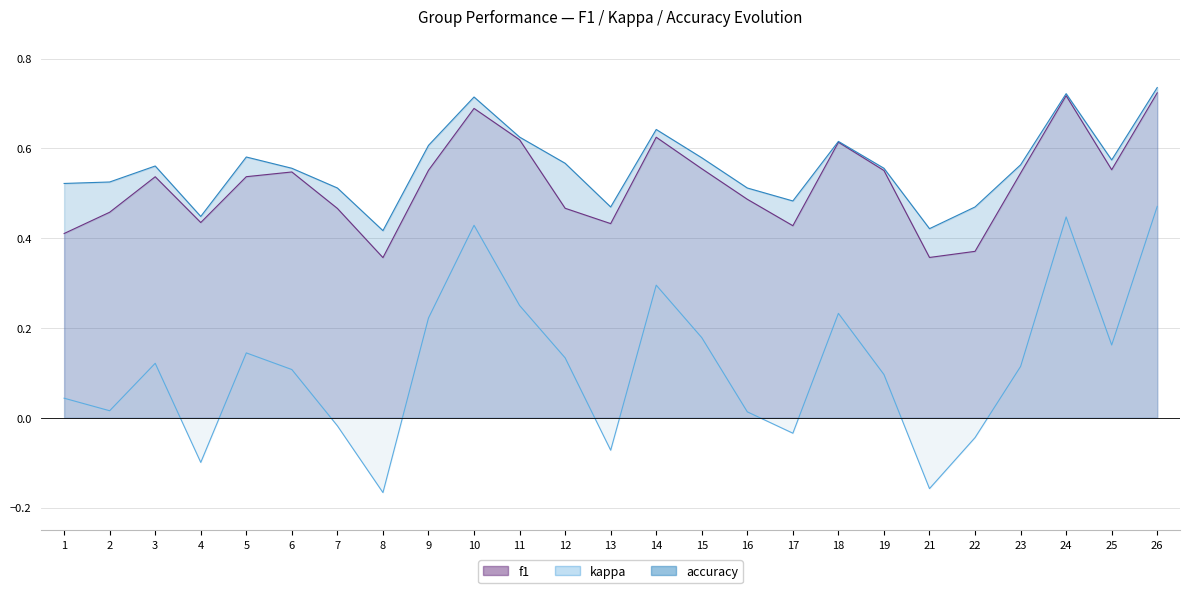

Reading right to left, list all the values displayed in this chart.

f1: 0.7	0.6	0.7	0.5	0.4	0.4	0.6	0.6	0.4	0.5	0.6	0.6	0.4	0.5	0.6	0.7	0.6	0.4	0.5	0.5	0.5	0.4	0.5	0.5	0.4
accuracy: 0.7	0.6	0.7	0.6	0.5	0.4	0.6	0.6	0.5	0.5	0.6	0.6	0.5	0.6	0.6	0.7	0.6	0.4	0.5	0.6	0.6	0.4	0.6	0.5	0.5
kappa: 0.5	0.2	0.4	0.1	-0.0	-0.2	0.1	0.2	-0.0	0.0	0.2	0.3	-0.1	0.1	0.2	0.4	0.2	-0.2	-0.0	0.1	0.1	-0.1	0.1	0.0	0.0